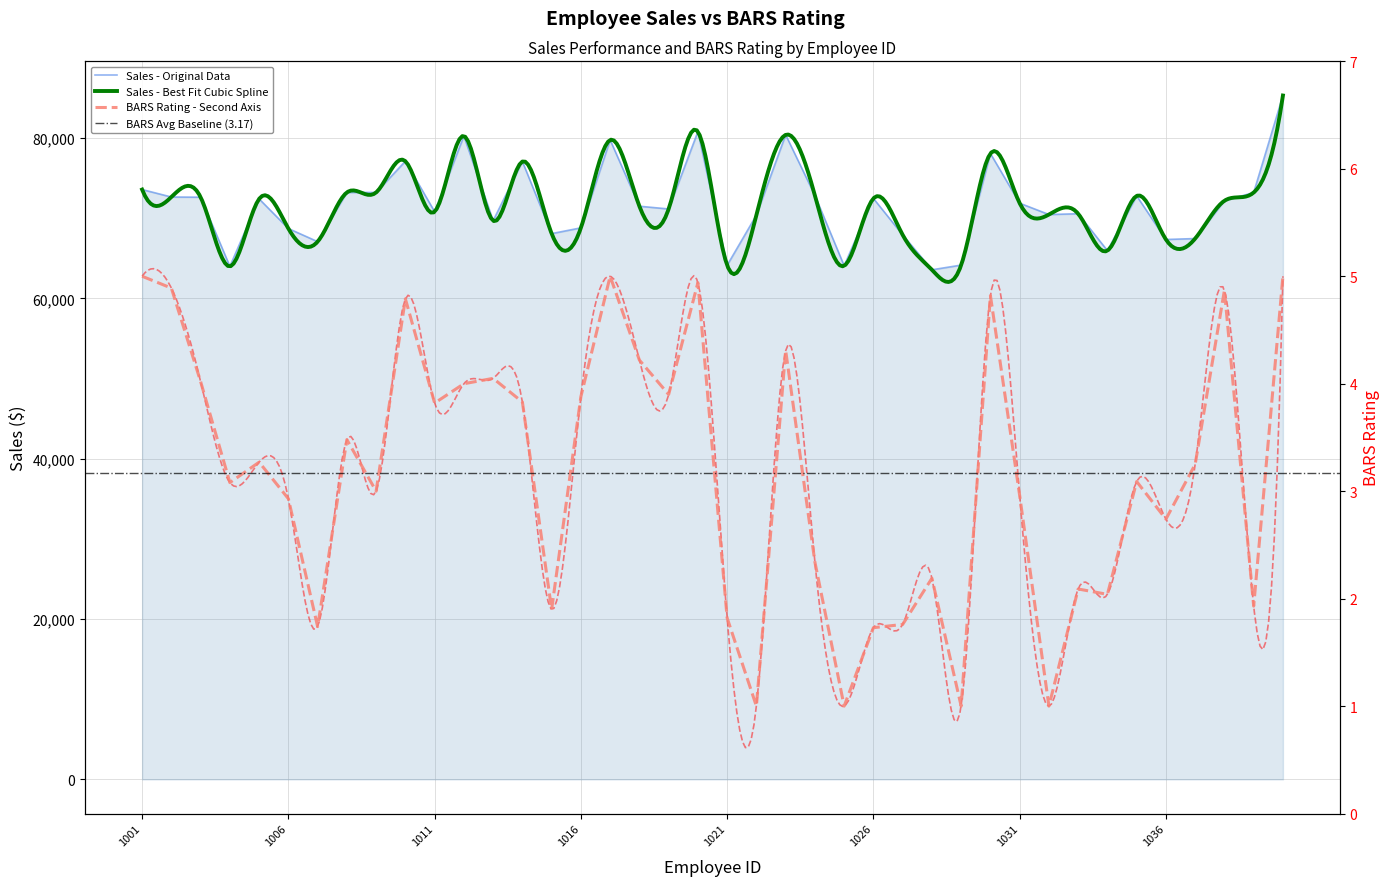

The Sales series shows 70812.0 at 1011. True or false?

True